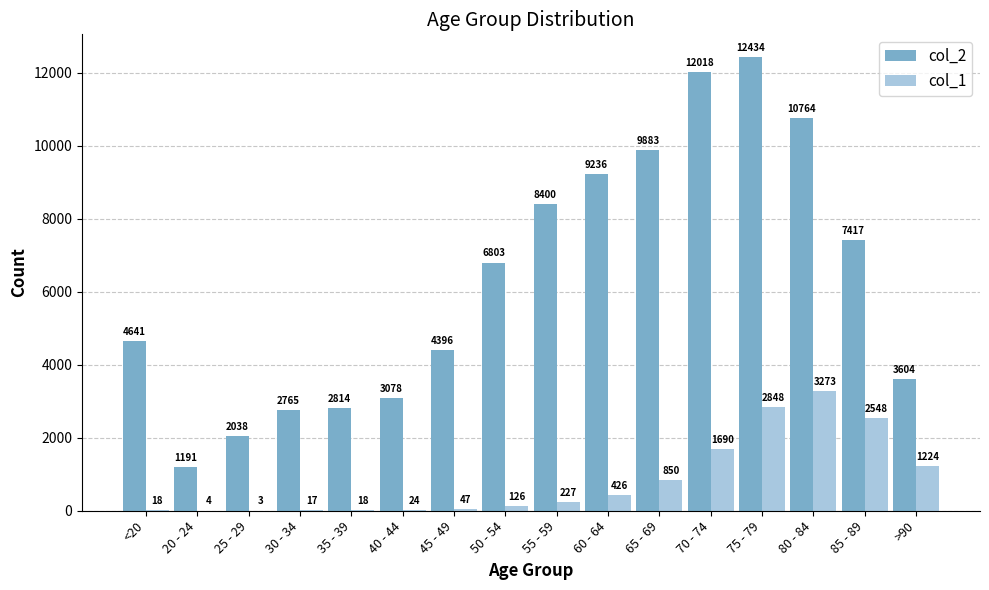

Which category has the highest value across all series?

75 - 79